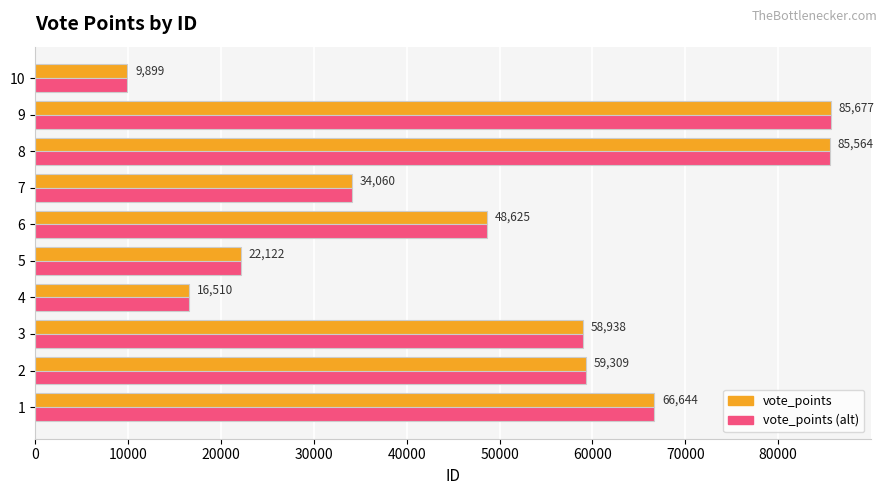

Which category has the highest value across all series?

9